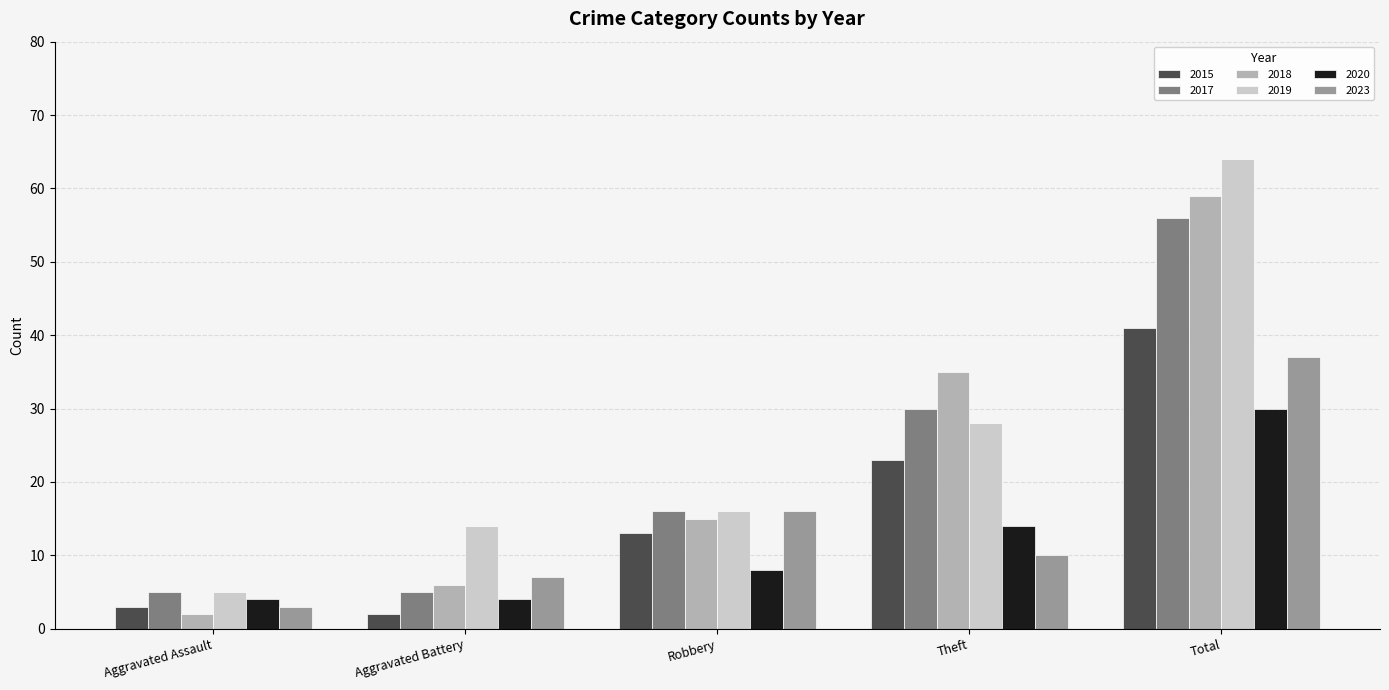

Between Robbery and Theft, which series saw the biggest shift?

2018